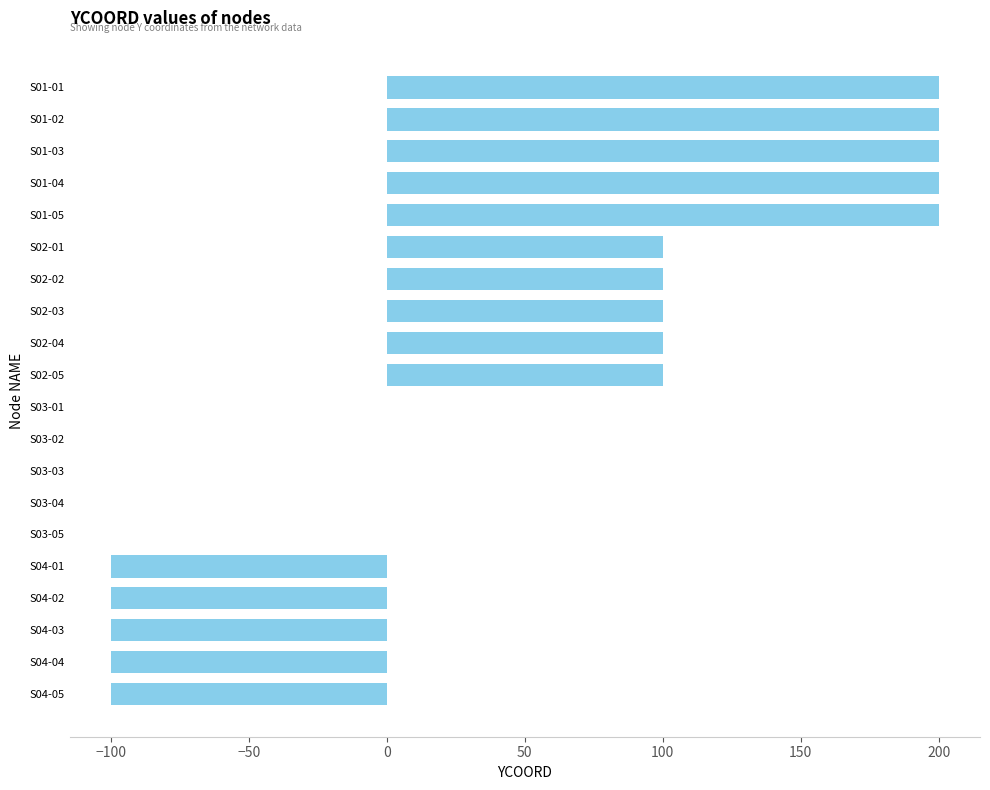

Reading bottom to top, transcribe all the data shown in this chart.

S04-05=-100	S04-04=-100	S04-03=-100	S04-02=-100	S04-01=-100	S03-05=0	S03-04=0	S03-03=0	S03-02=0	S03-01=0	S02-05=100	S02-04=100	S02-03=100	S02-02=100	S02-01=100	S01-05=200	S01-04=200	S01-03=200	S01-02=200	S01-01=200